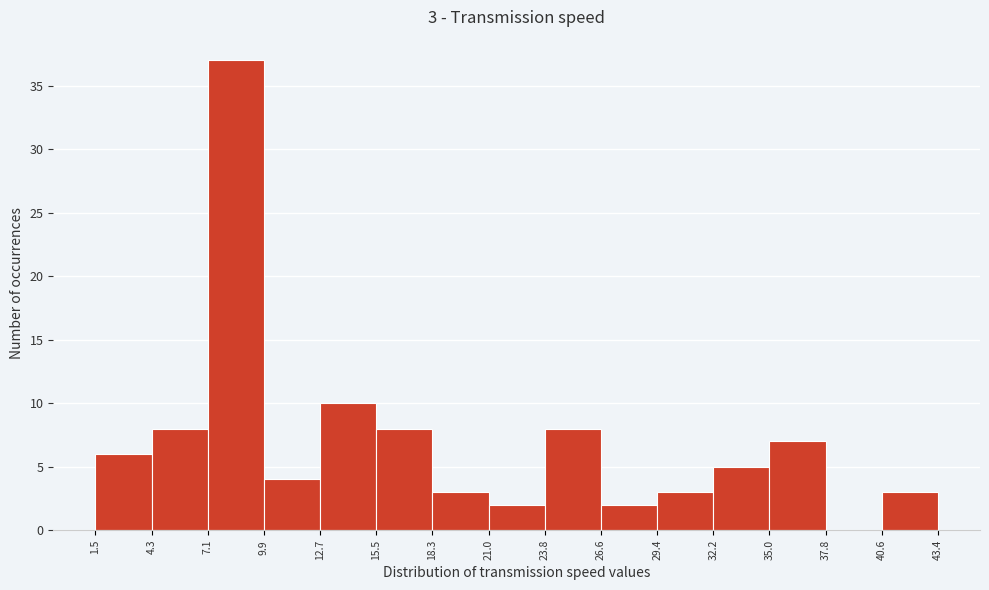

Over which range of the x-axis is the bar tallest?

7.1 to 9.9